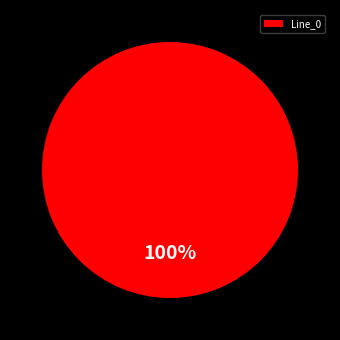

What is the majority slice?

Line_0